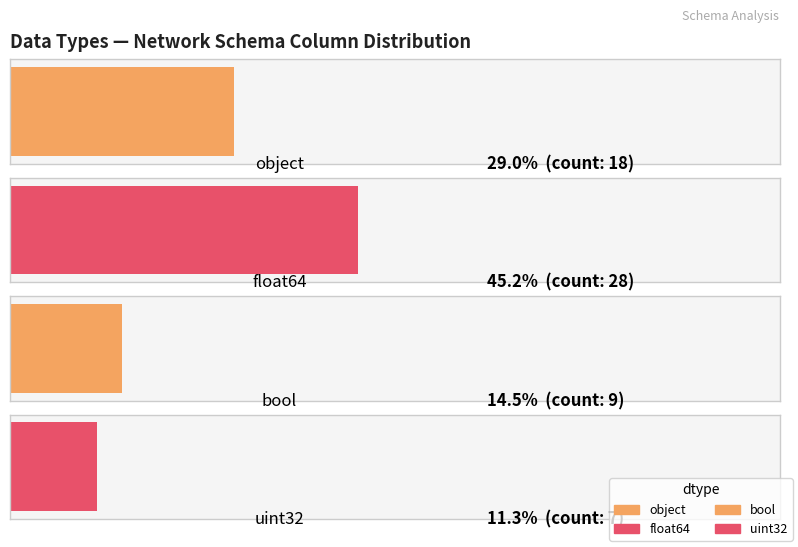

List the labels in order of value, smallest first.

uint32, bool, object, float64